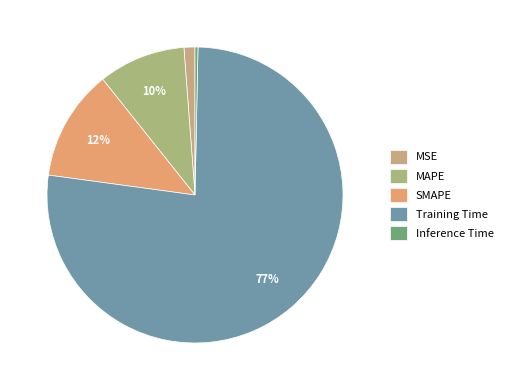

Which category accounts for the majority?

Training Time